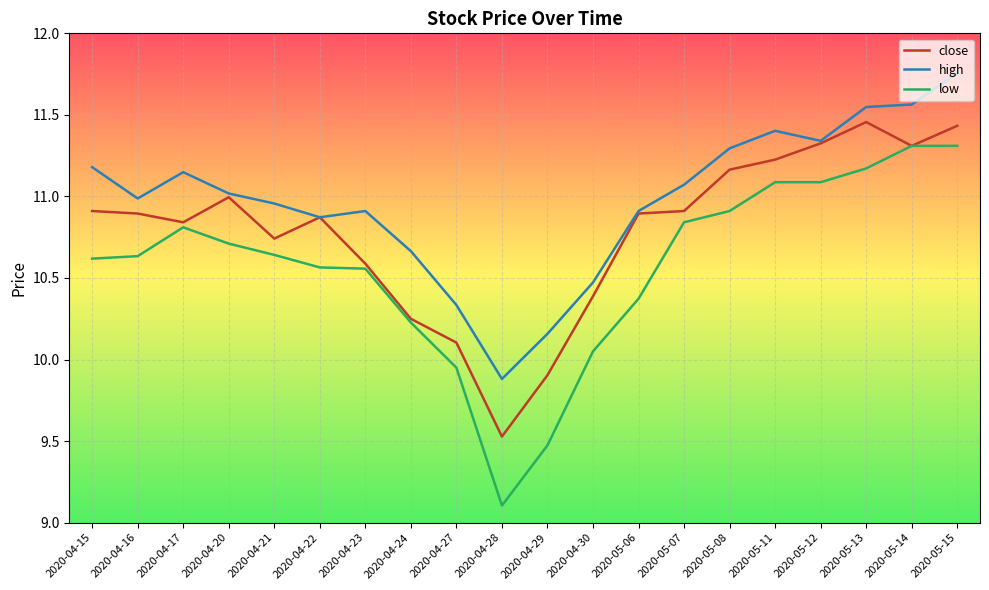

At which label does high reach its peak?

2020-05-15